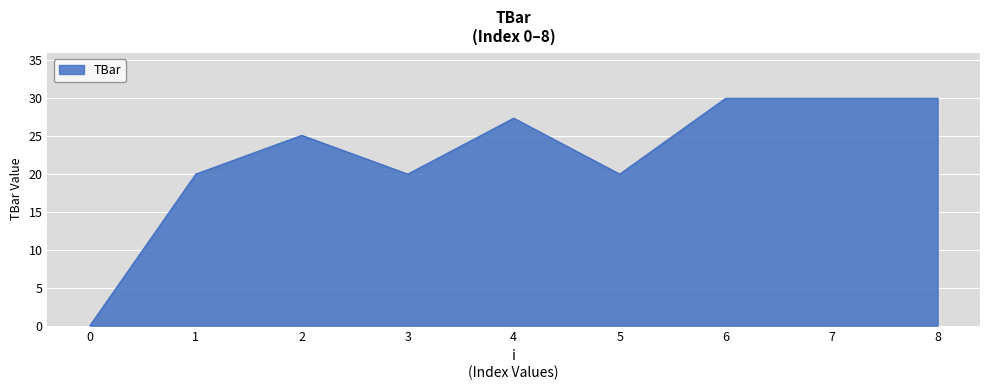

What is the ratio of the value at 6 to the value at 8?

1.0